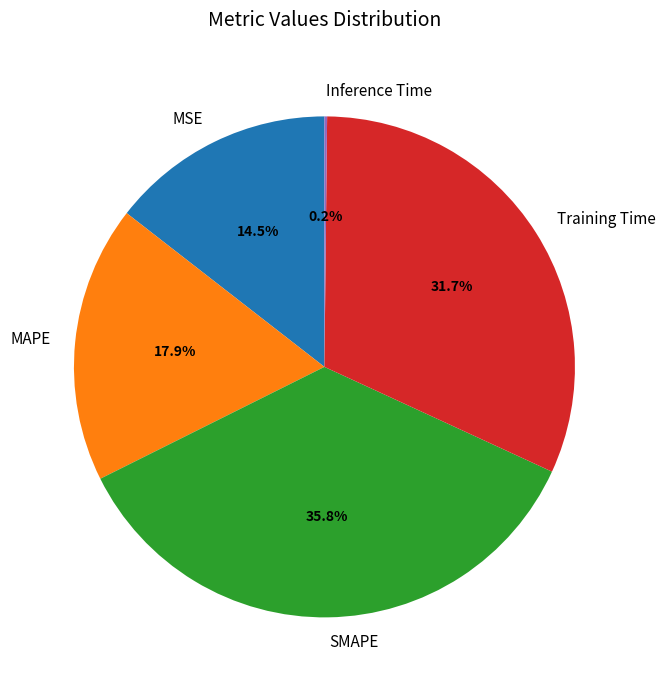

Which category has the biggest portion of the pie?

SMAPE